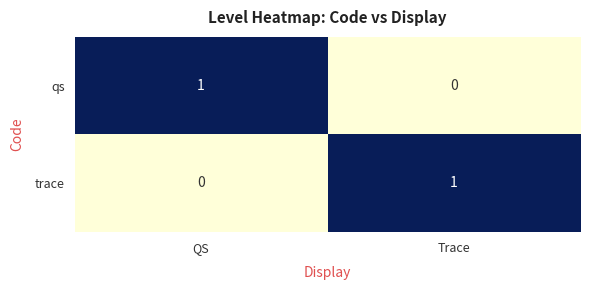

The qs series shows 0 at Trace. True or false?

True